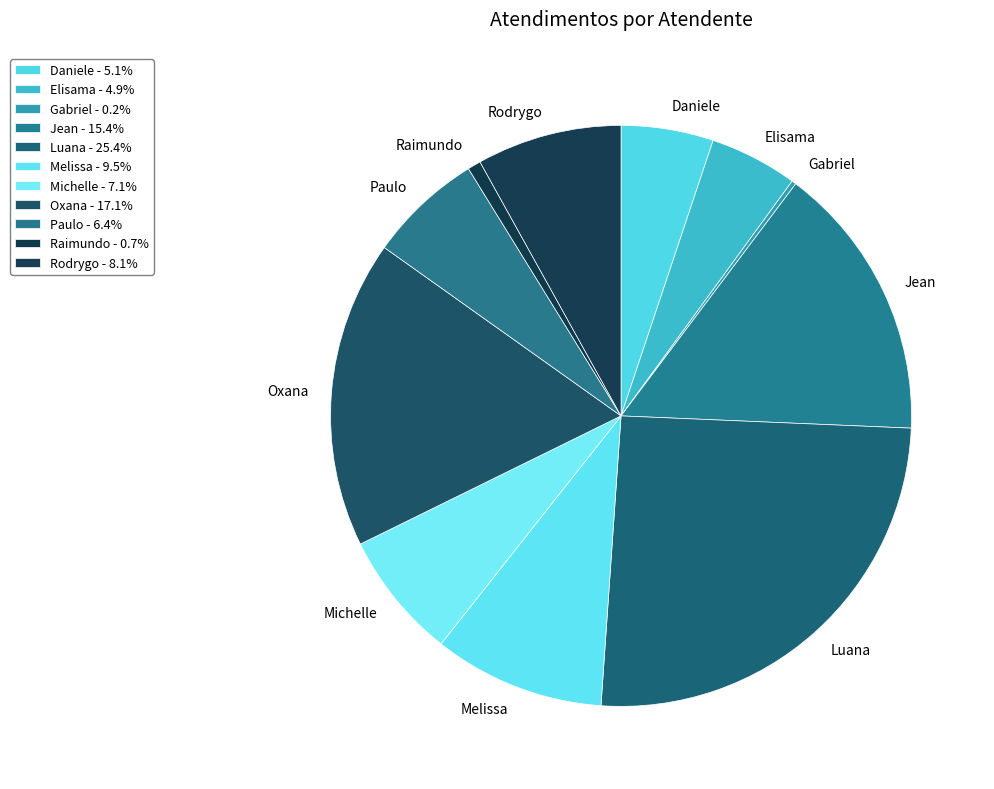

What is the ratio of the value at Oxana to the value at Paulo?

2.7